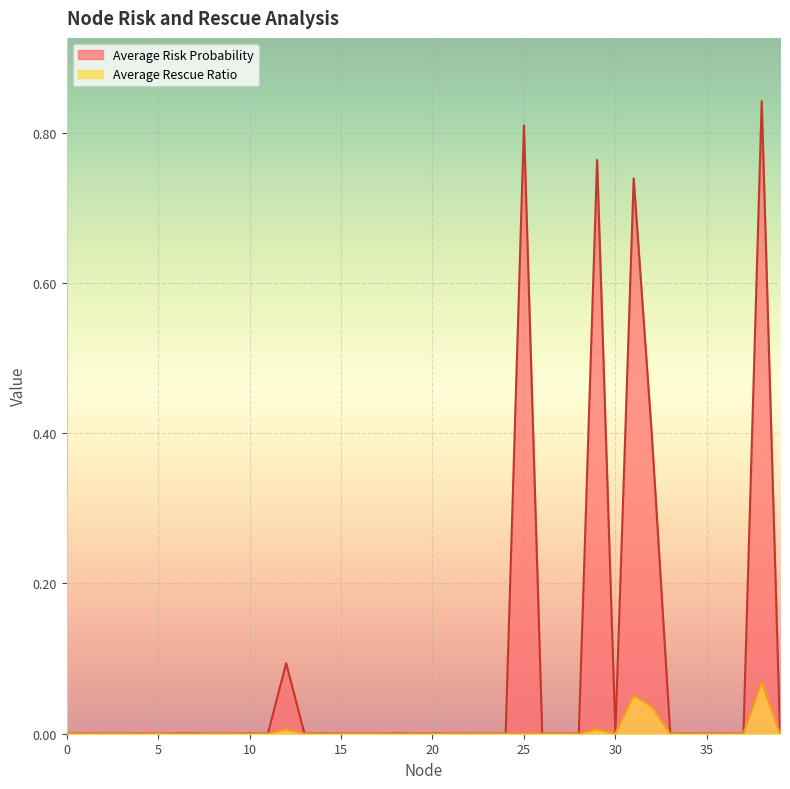

In Average Rescue Ratio, how many points are lower than both neighbors (excluding endpoints)?

1